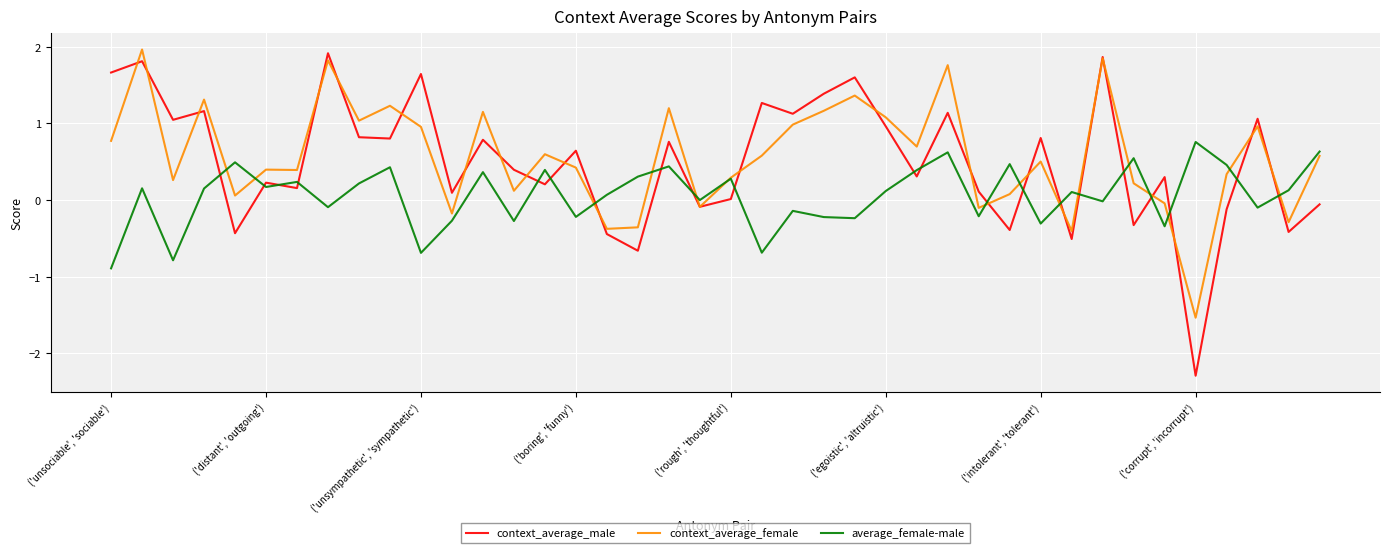

What is the highest value of the context_average_female series?

2.0